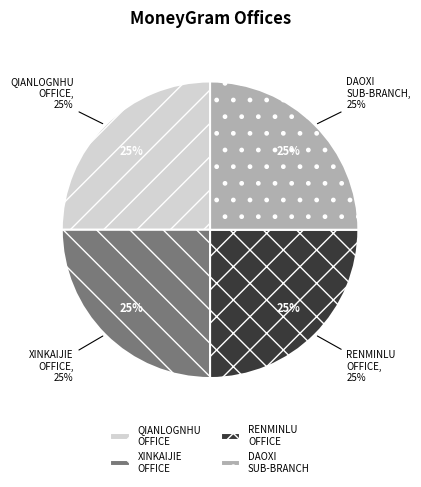

Is it true that BOC - #04543 - LNAS XINKAIJIE OFFICE is 34% of the pie?

False